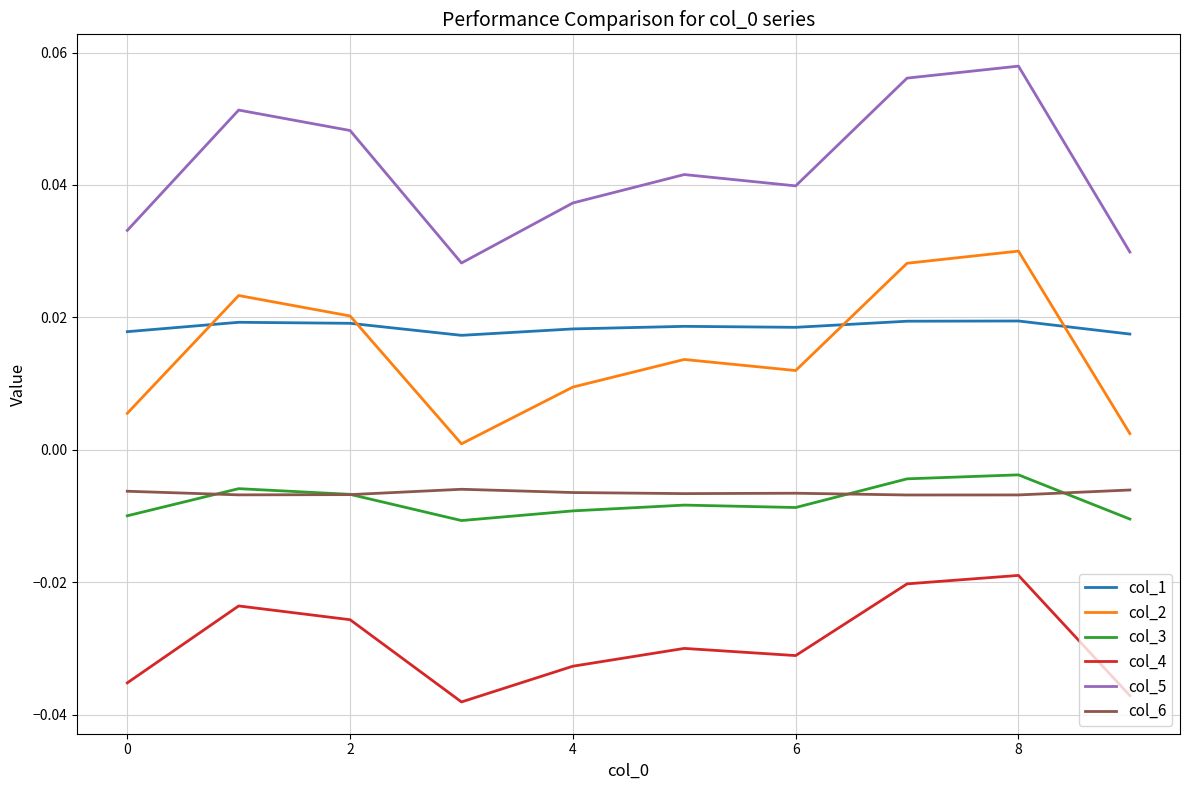

Which series has the largest total across all categories?

col_5